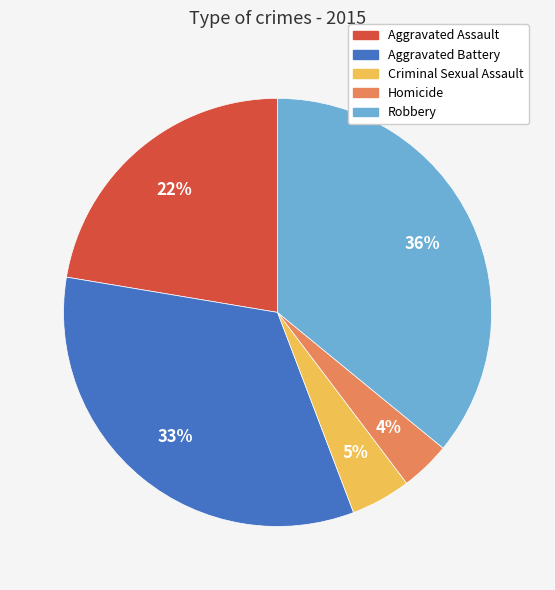

Which has a higher value, Robbery or Criminal Sexual Assault?

Robbery